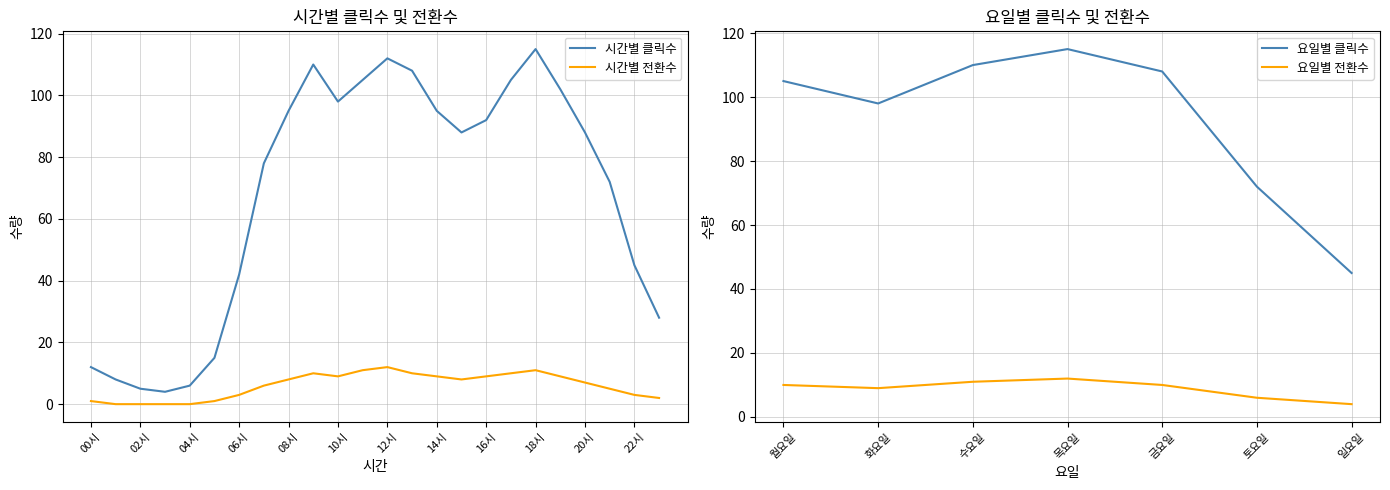

Which has a higher value, 15시 or 01시?

15시